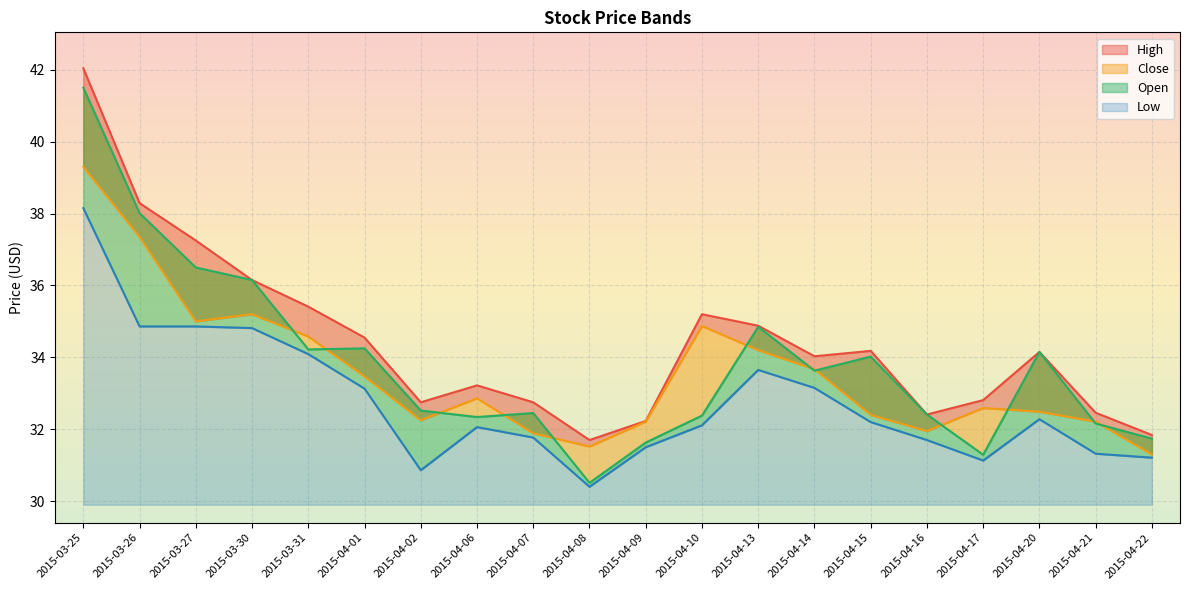

What is the difference between the second highest and second lowest values in the Open series?

6.7